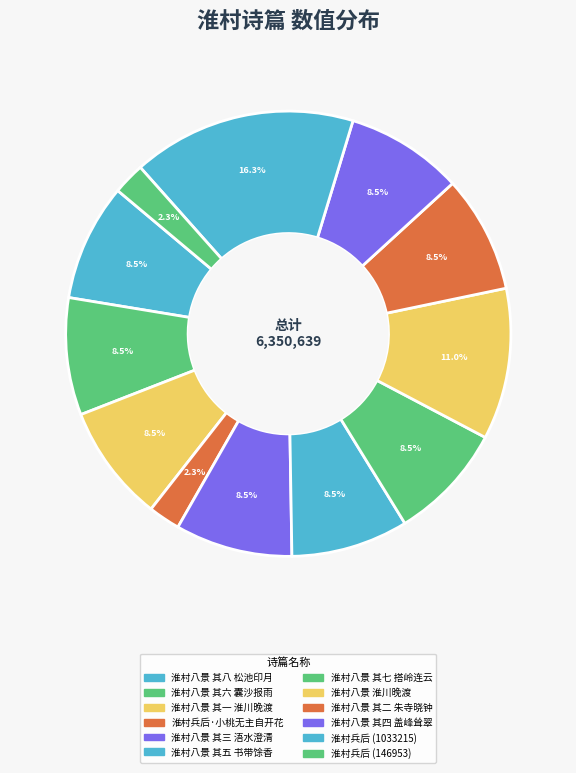

Count the number of slices in the pie.

12